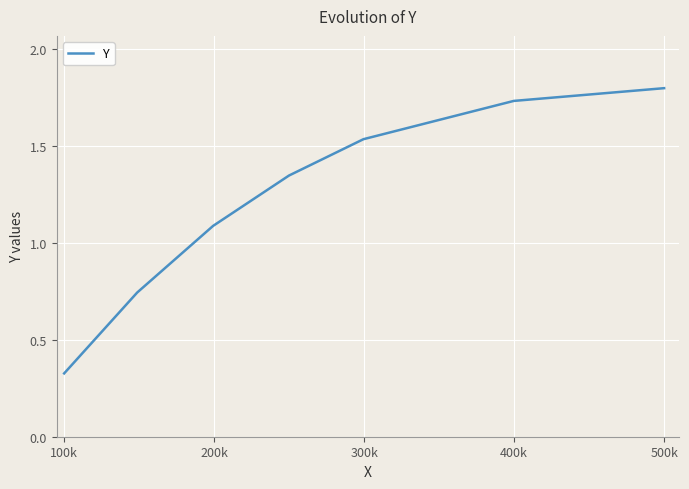

True or false: there are more than 1 points higher than both neighbors.

False